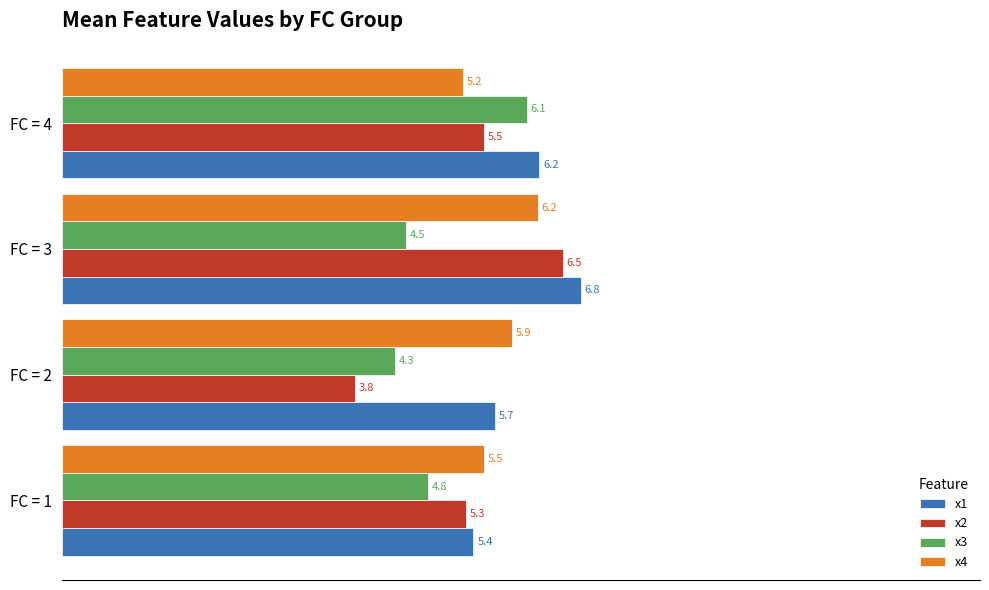

What is the greatest value displayed?

6.8